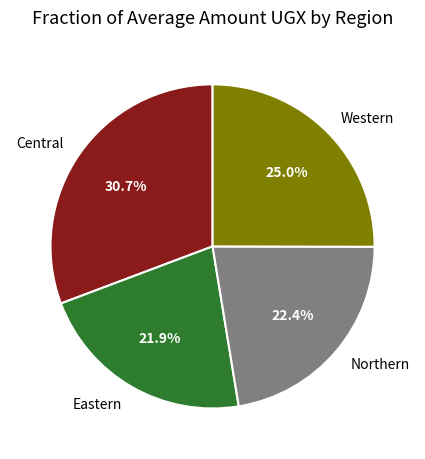

What is the ratio of the value at Western to the value at Central?

0.8